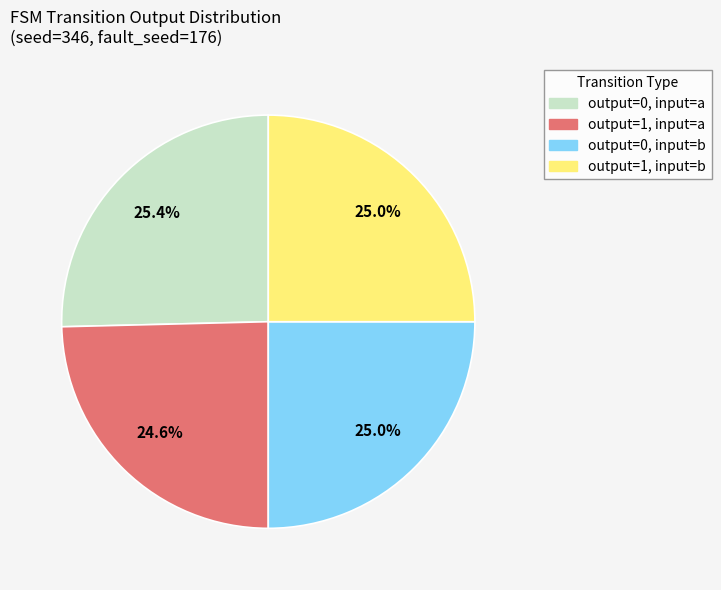

What is the ratio of the value at output=0, input=b to the value at output=1, input=a?

1.0